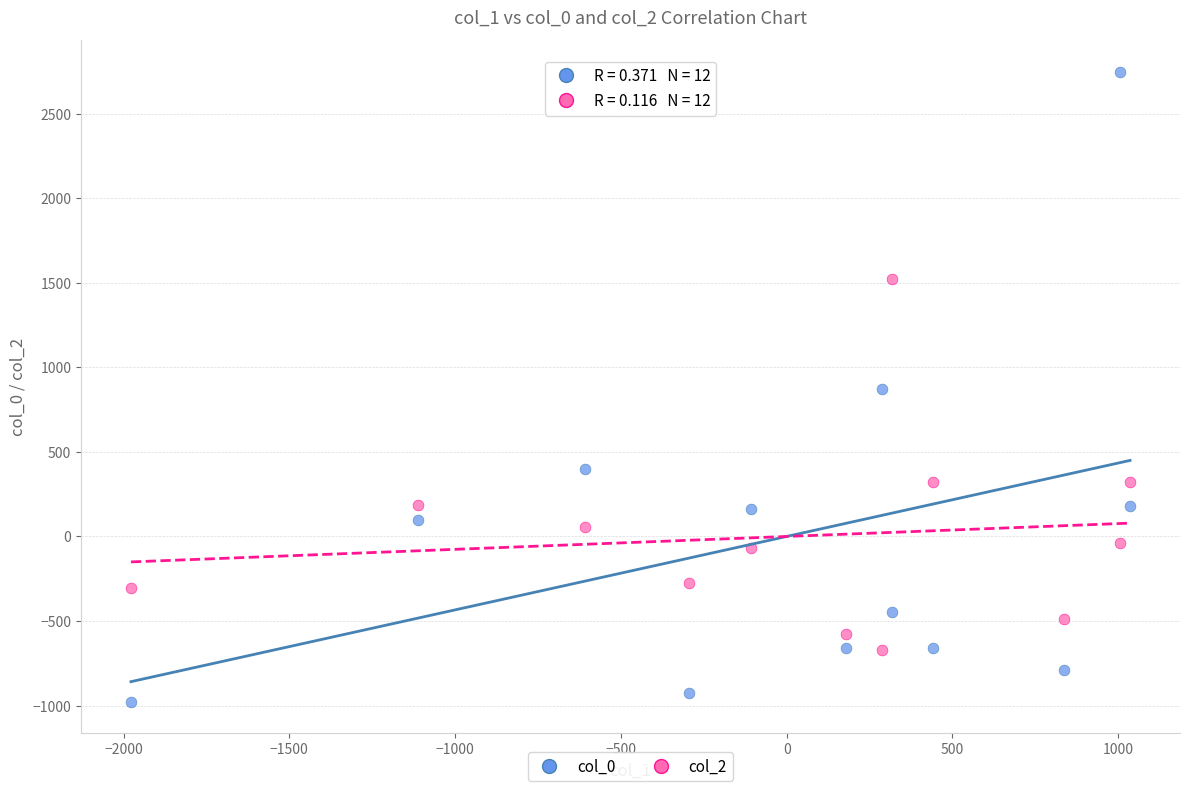

Which series contains the lowest Y value?

col_0